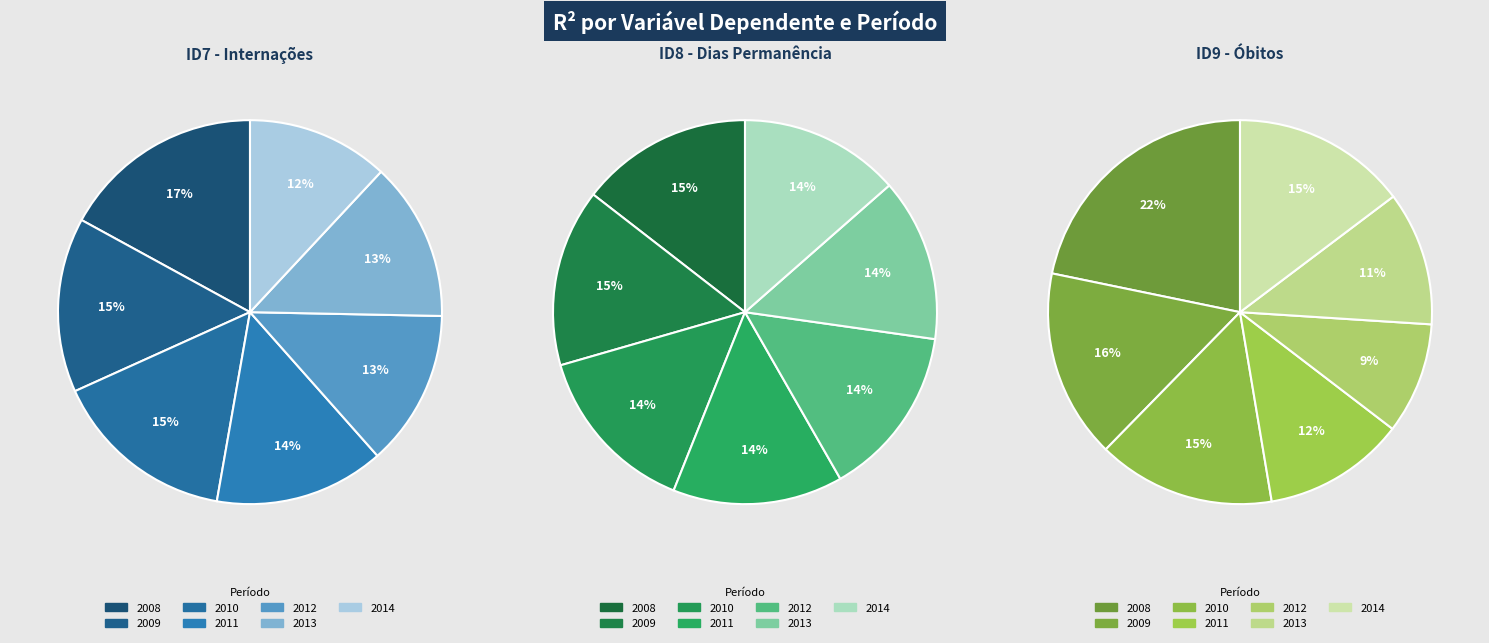

What percentage is the 2012 slice, to the nearest percent?

9%